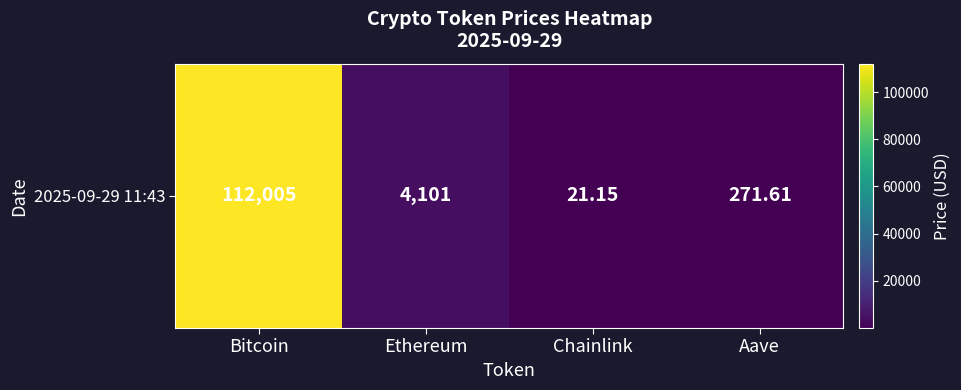

The chart shows a value of 271.6 at Aave. True or false?

True